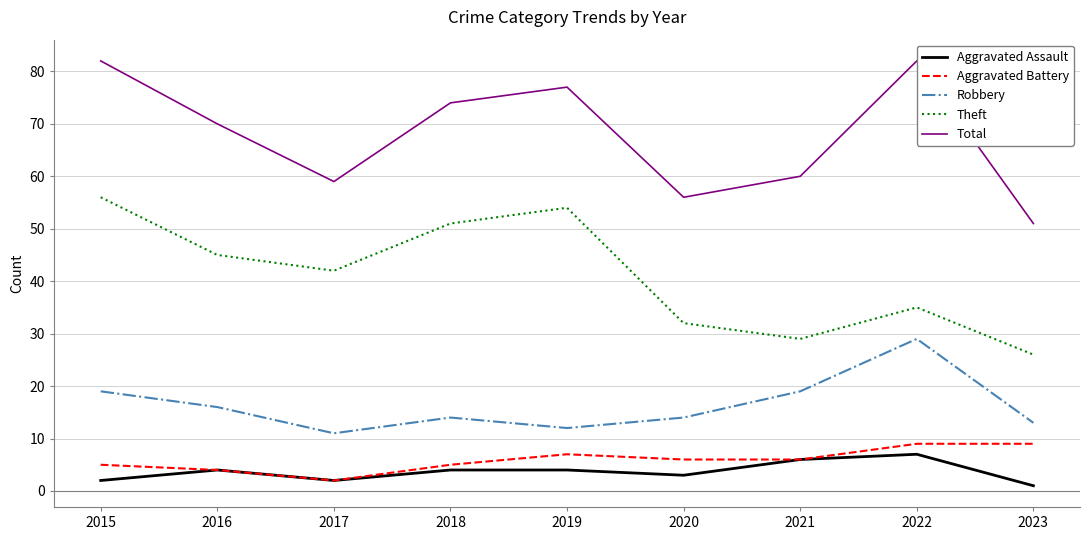

True or false: Total and Robbery intersect in this chart.

False